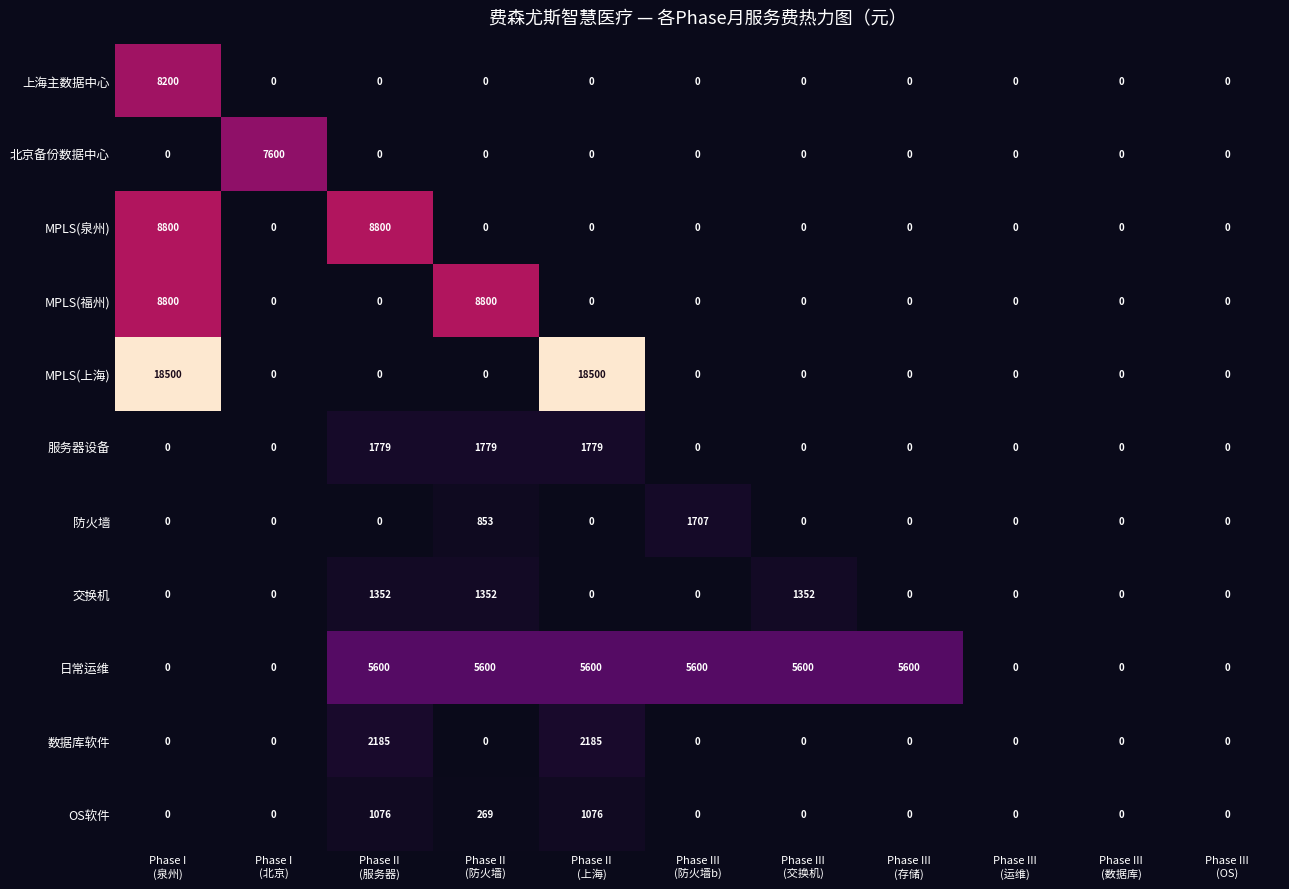

Which series has the largest total across all categories?

MPLS(上海)